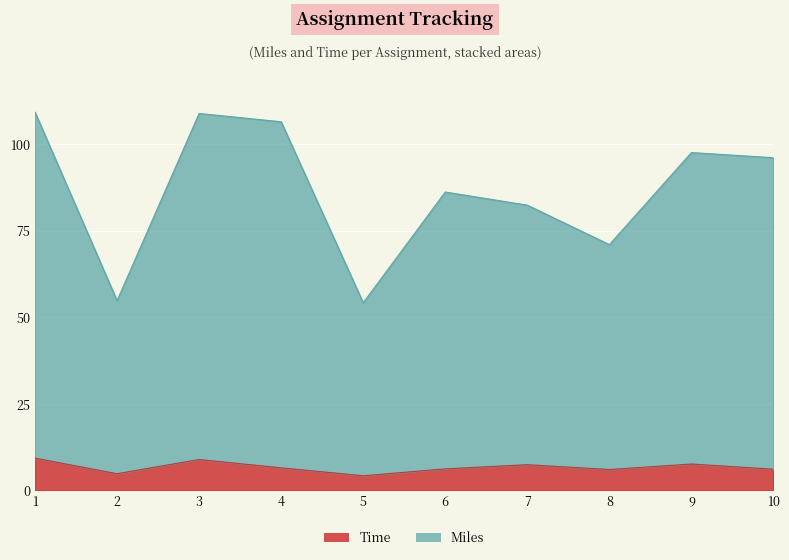

At which category does Time reach its first local peak?

3